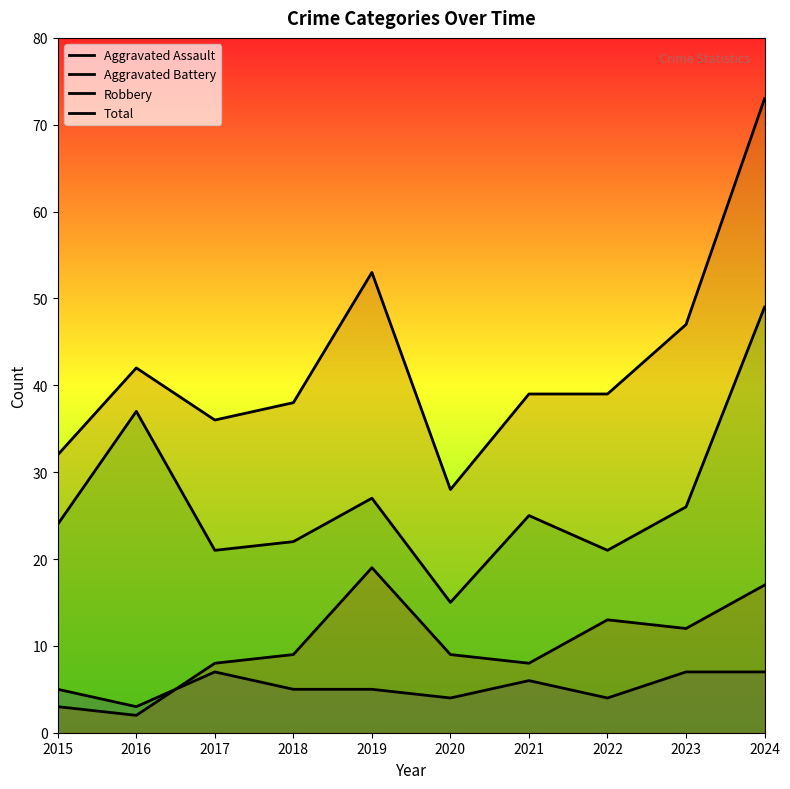

Which category has the highest value in the Total series?

2024